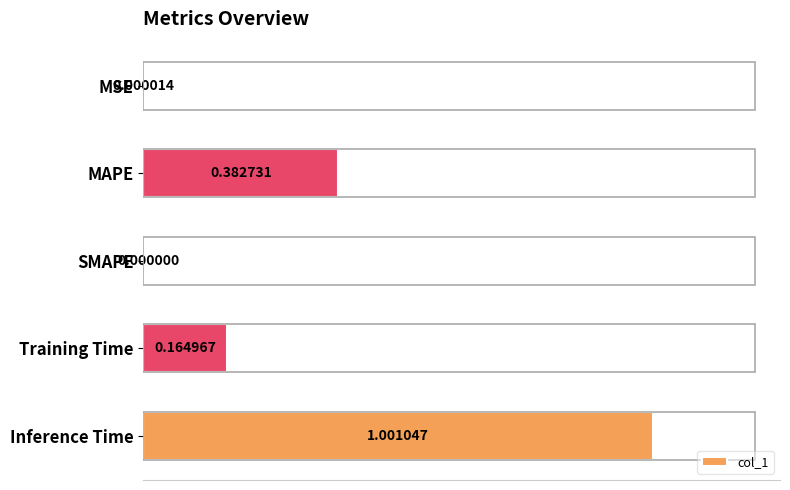

Where is the data nearest to the value 0?

SMAPE